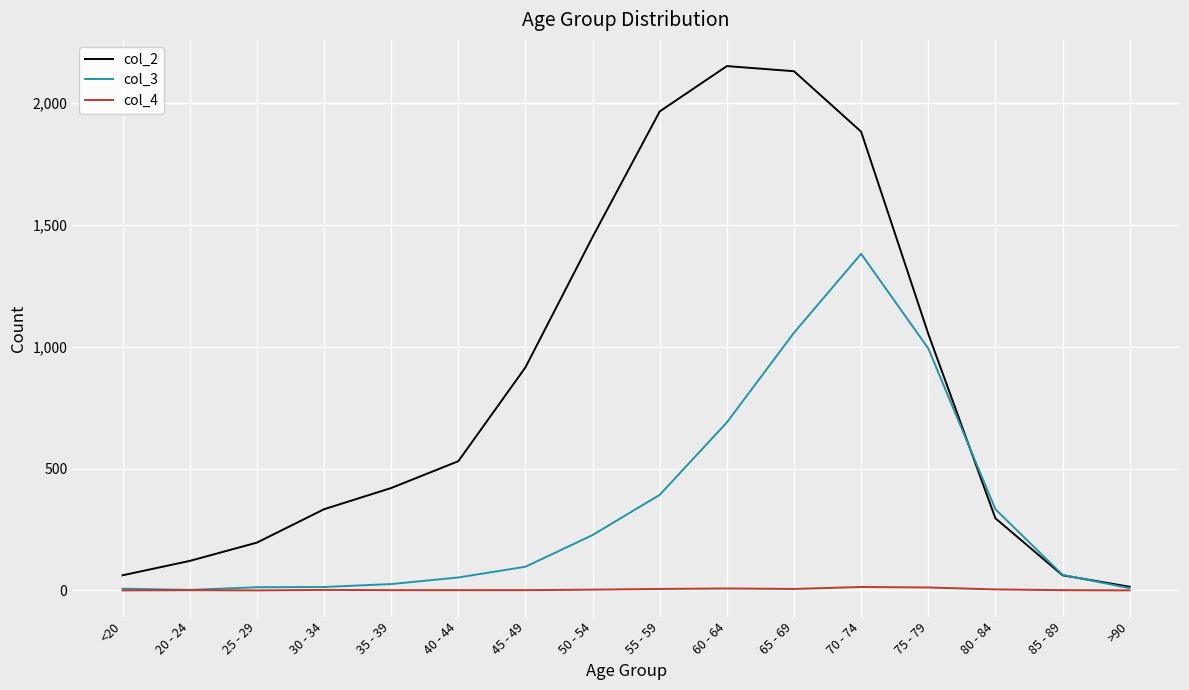

At which category is the sum across all series the highest?

70 - 74